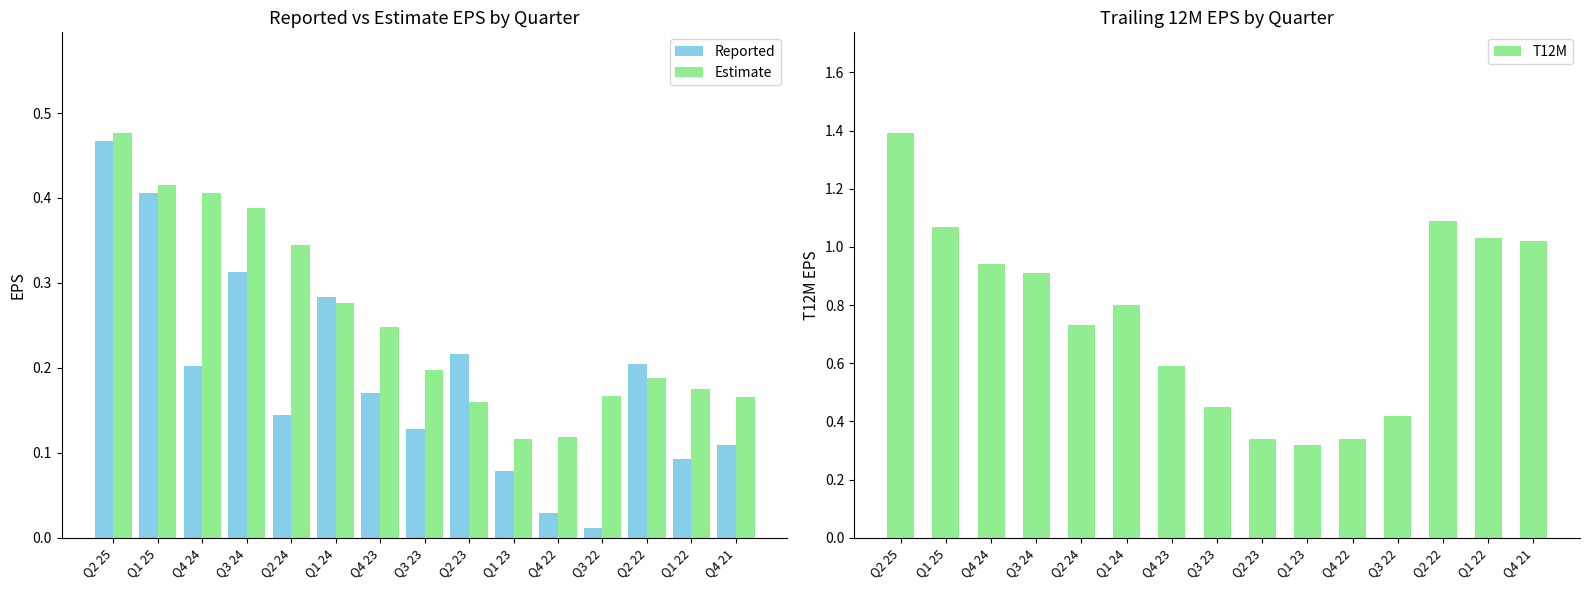

What is the label of the 2nd bar from the left?

Q1 25